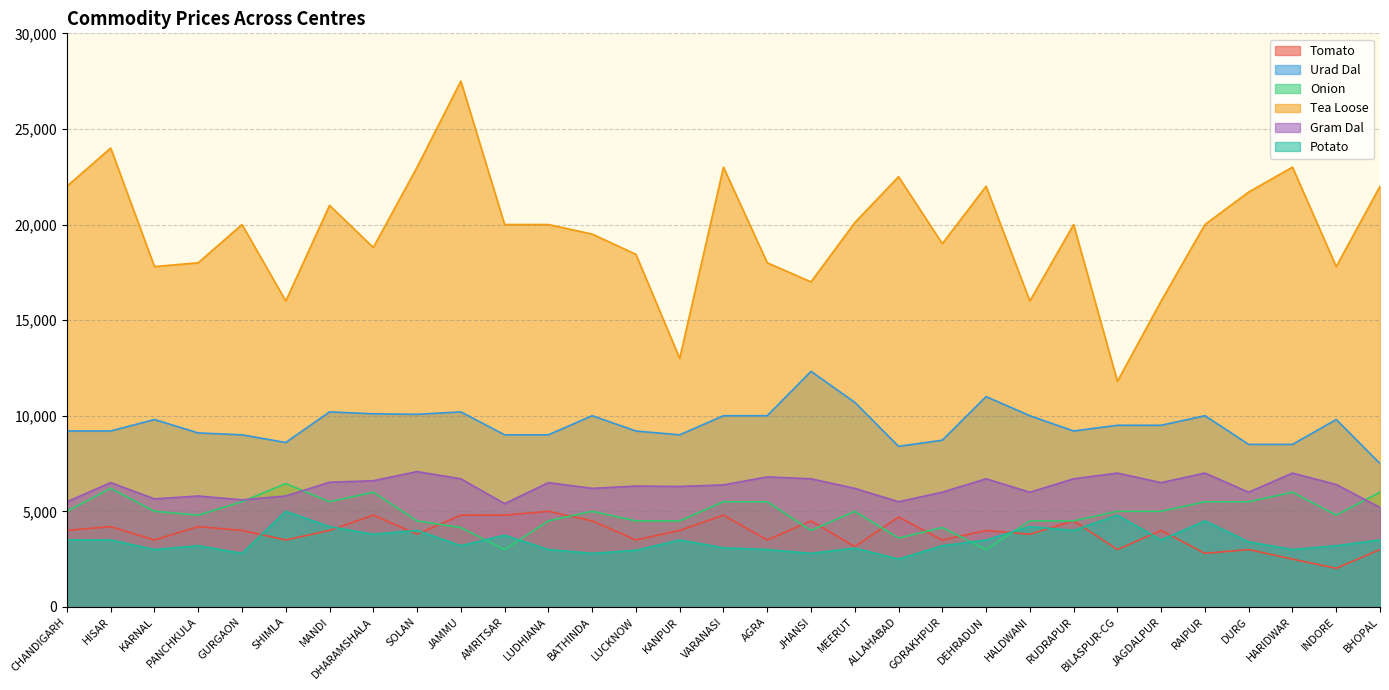

What is the maximum value shown in the chart?

27500